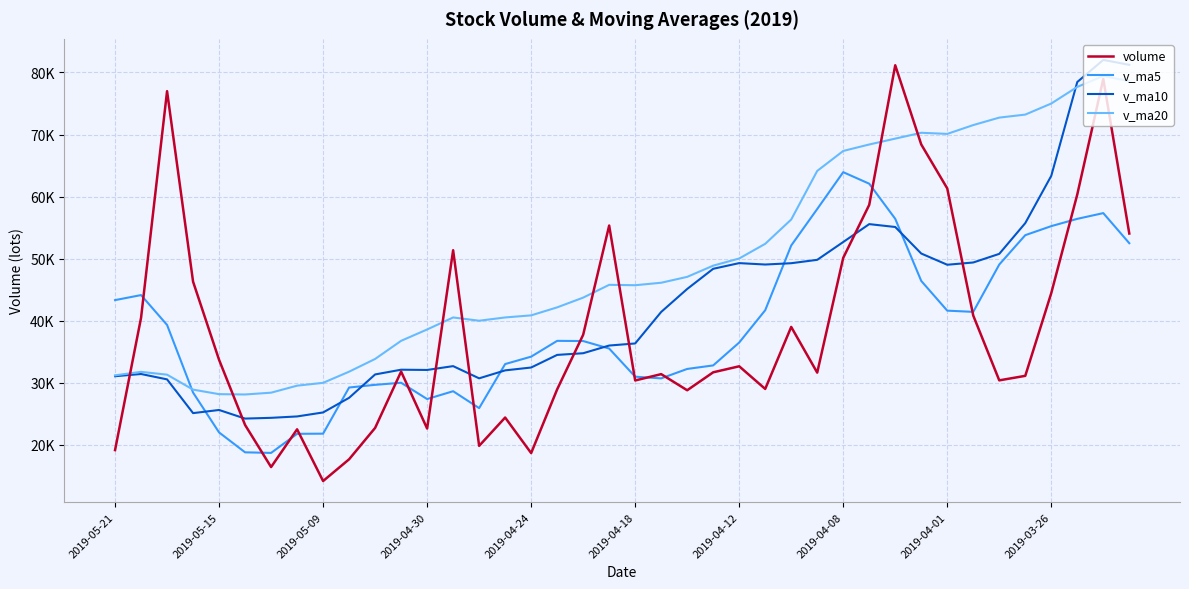

What is the difference between the maximum and second lowest values in the v_ma10 series?

57650.2